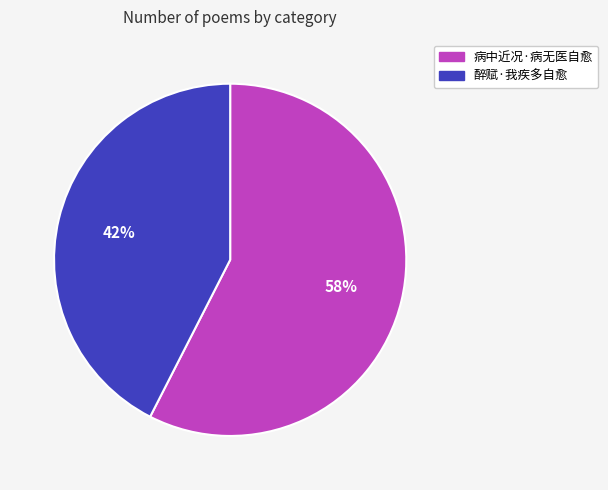

Which has a higher value, 病中近况·病无医自愈 or 醉赋·我疾多自愈?

病中近况·病无医自愈